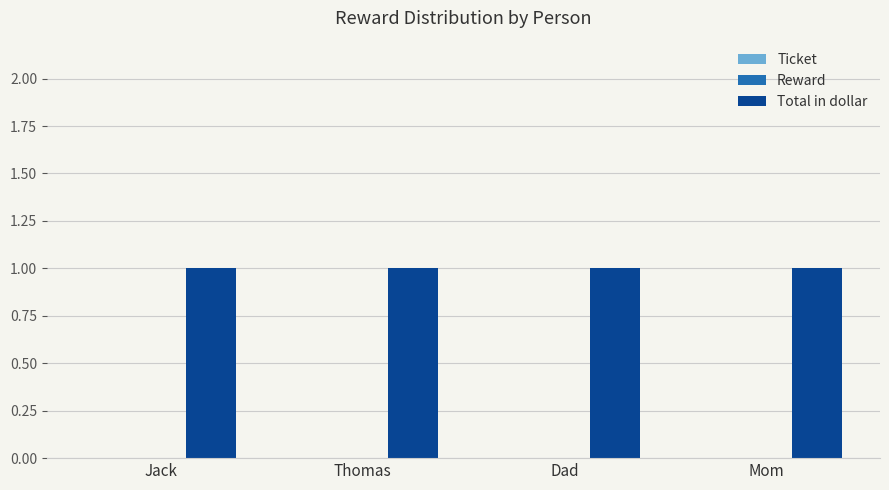

Reading left to right, extract all data points from this chart.

Ticket: Jack=0	Thomas=0	Dad=0	Mom=0
Reward: Jack=0	Thomas=0	Dad=0	Mom=0
Total in dollar: Jack=1	Thomas=1	Dad=1	Mom=1